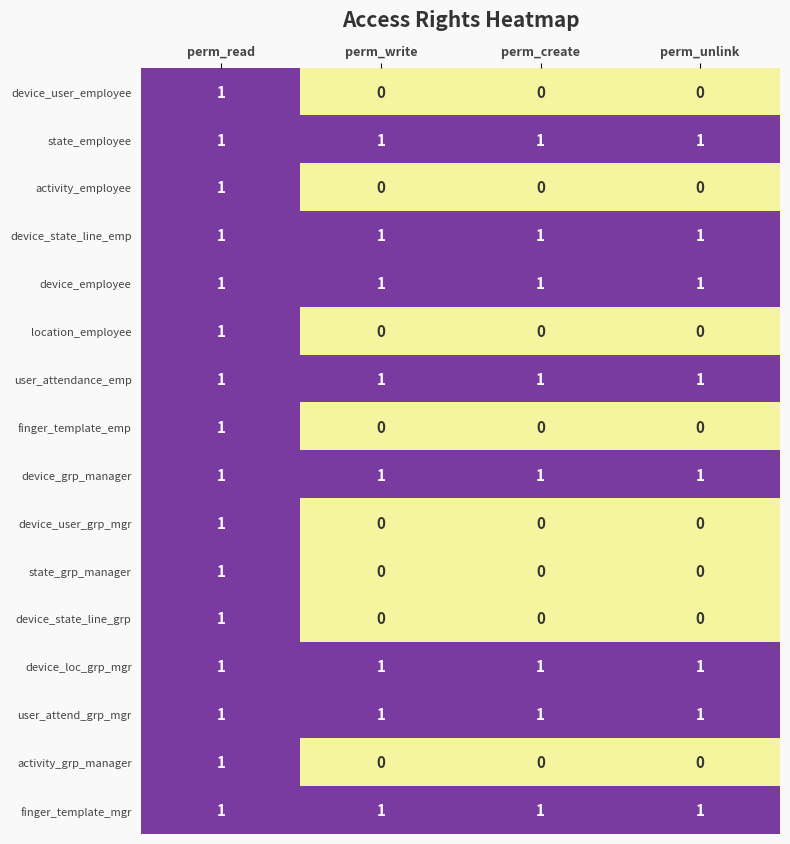

How many data points does each series have?

4